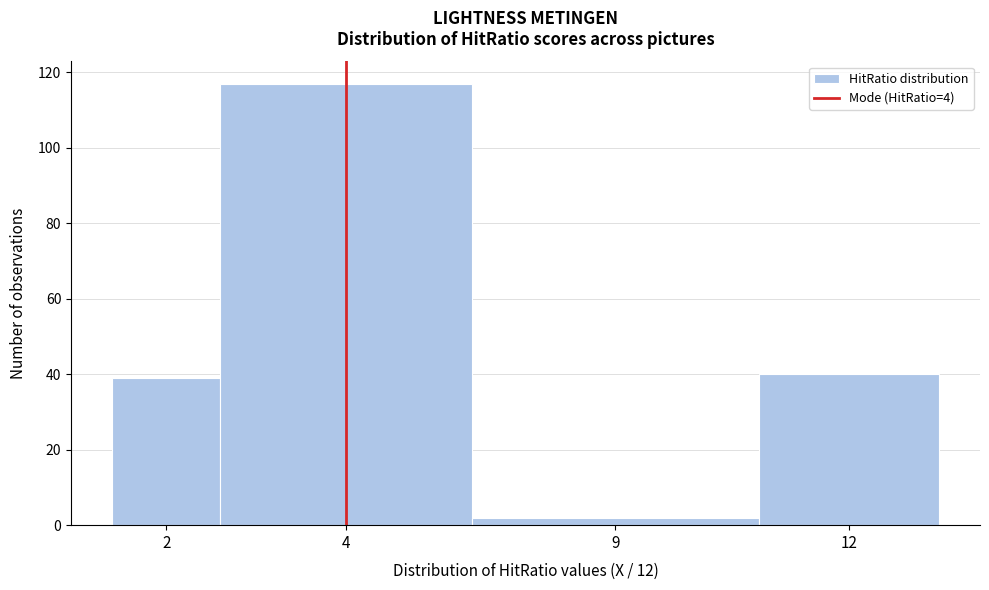

Reading left to right, transcribe all the data shown in this chart.

2=39	4=117	9=2	12=40